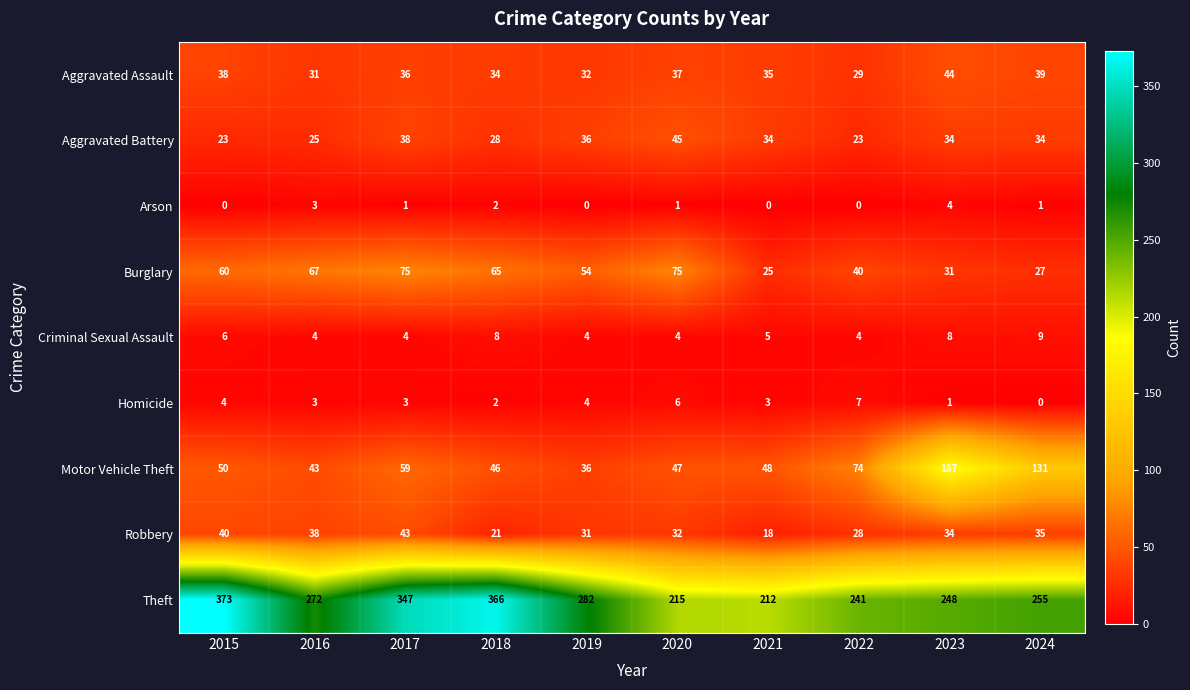

How many Arson values are between 0 and 2?

8